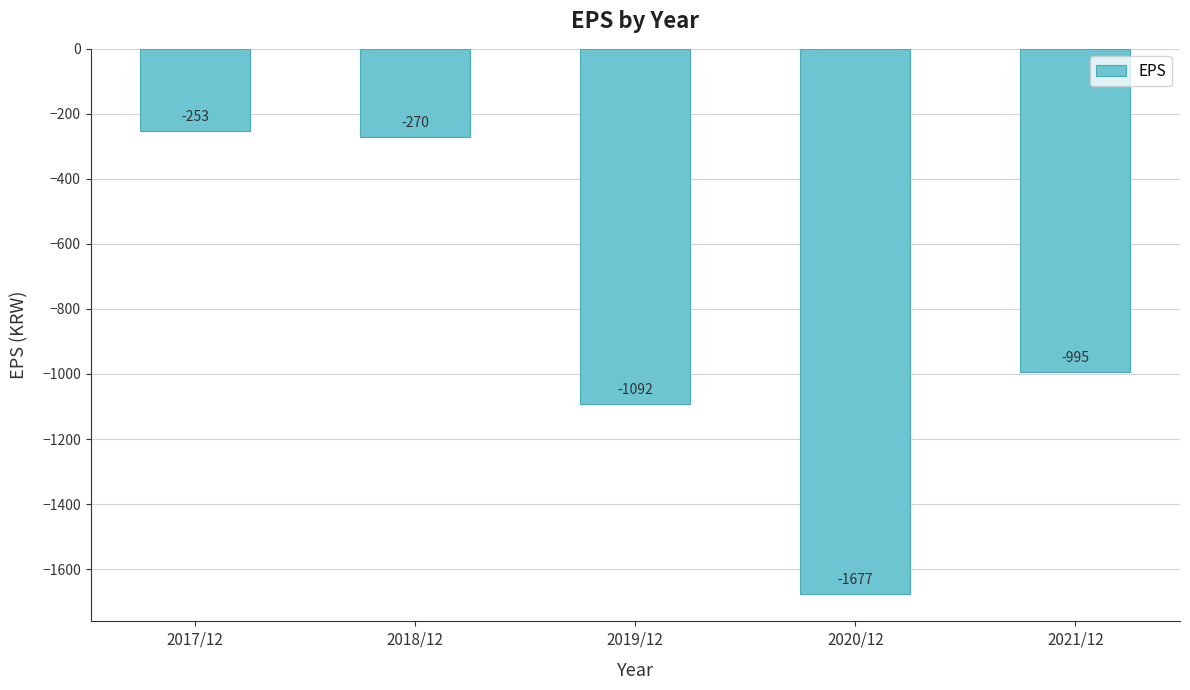

What is the change in value from 2018/12 to 2020/12?

-1407